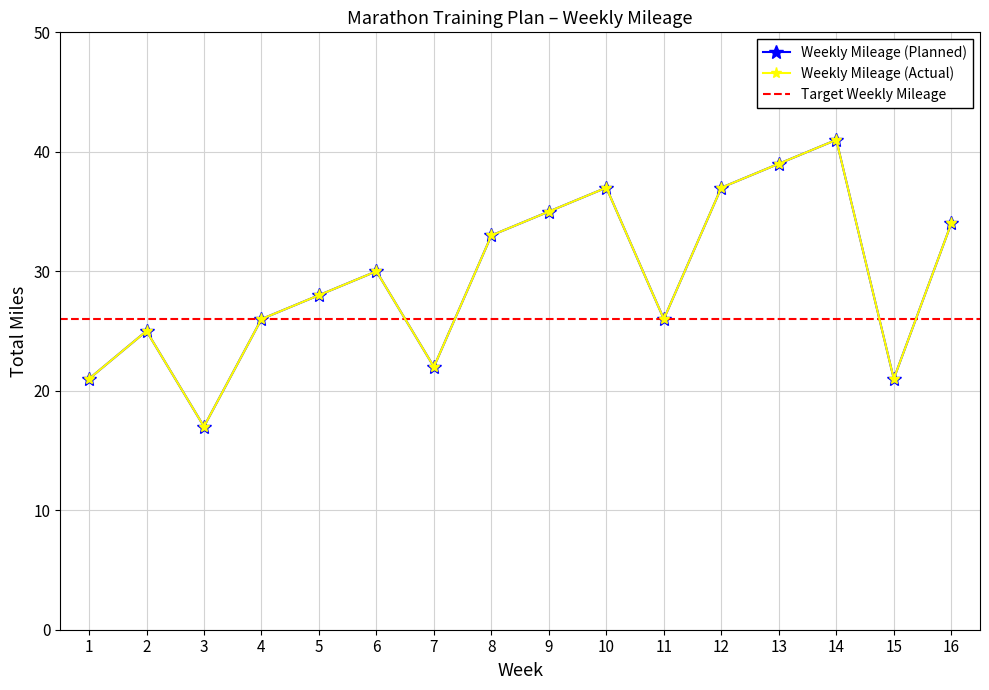

True or false: Trend and Total miles intersect in this chart.

False